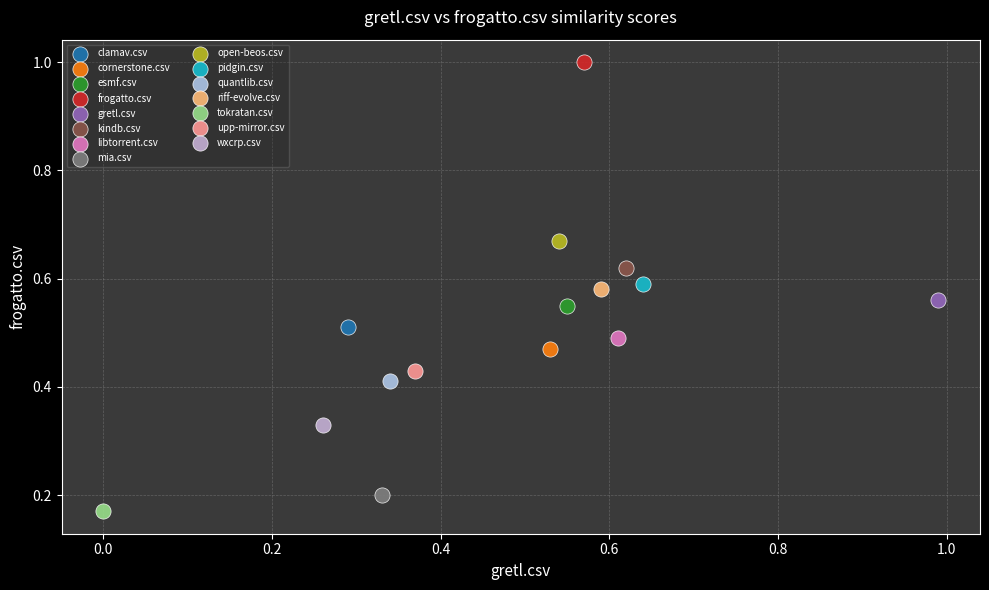

What are all the series names shown in the legend?

clamav.csv, cornerstone.csv, esmf.csv, frogatto.csv, gretl.csv, kindb.csv, libtorrent.csv, mia.csv, open-beos.csv, pidgin.csv, quantlib.csv, riff-evolve.csv, tokratan.csv, upp-mirror.csv, wxcrp.csv